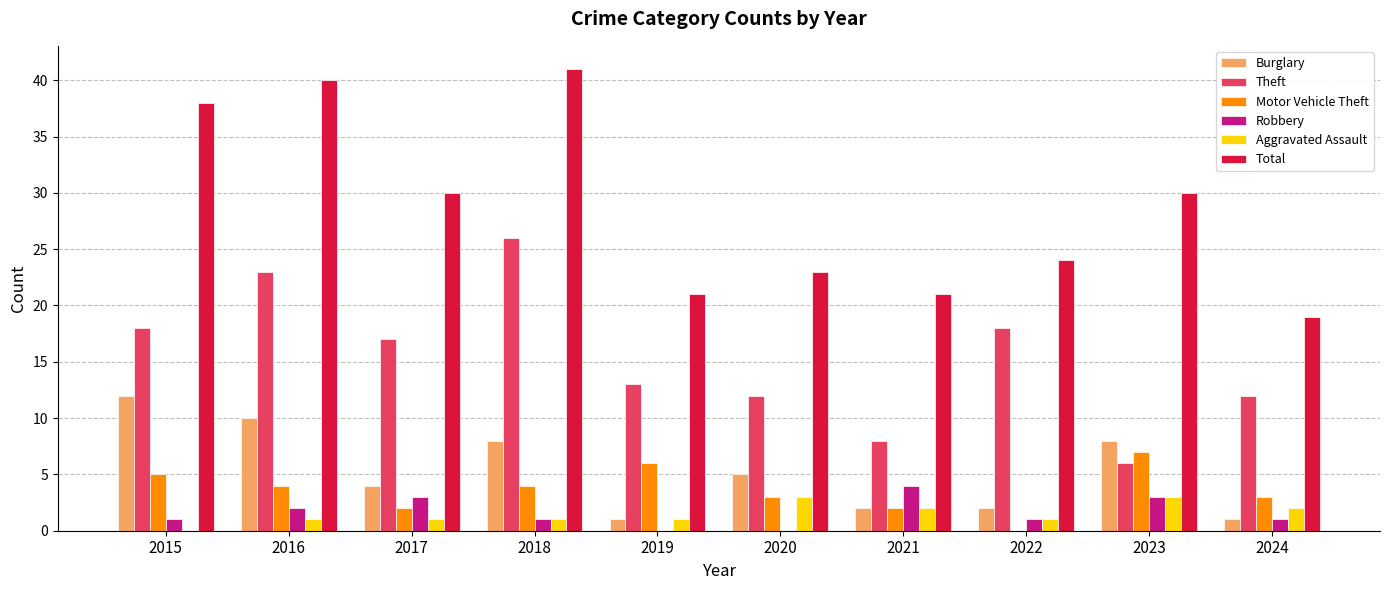

The value of Theft at 2020 is 12. True or false?

True